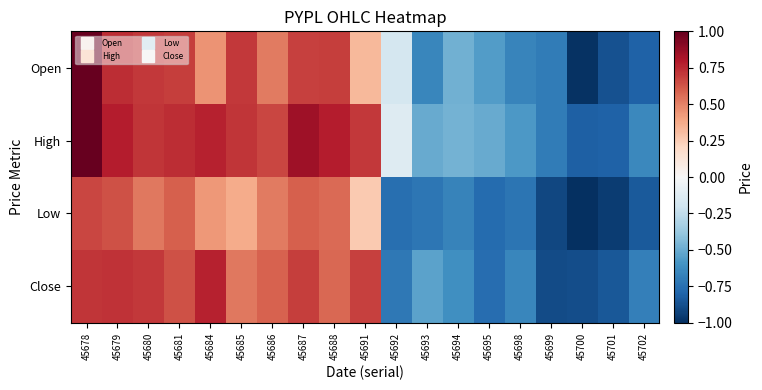

Which series changed the most between 45685 and 45695?

Close